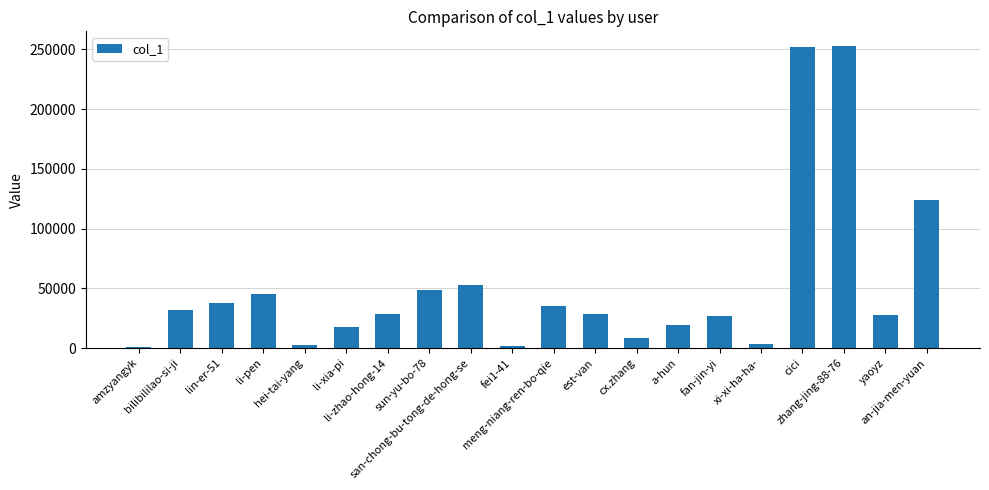

What is the maximum value shown in the chart?

252351